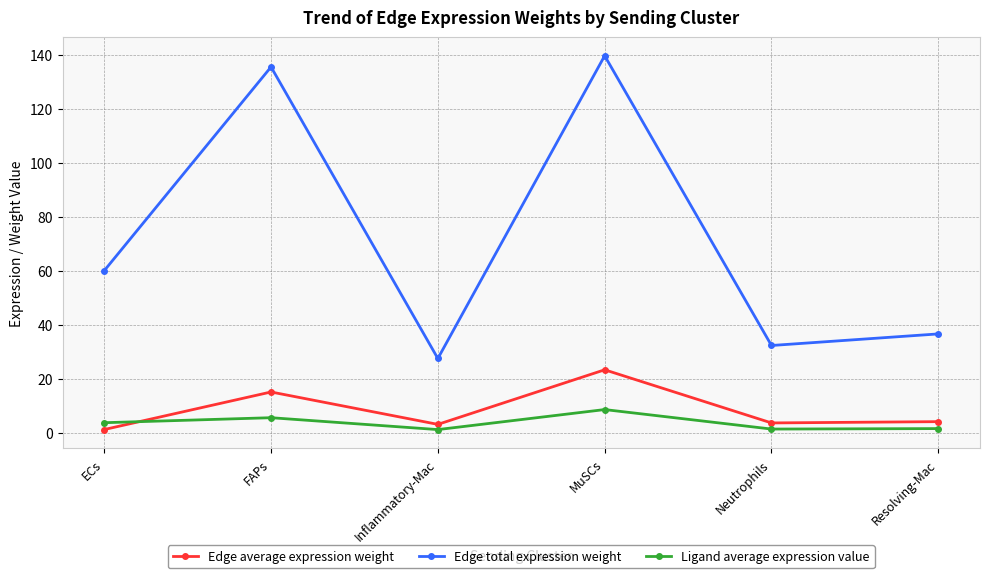

Where is Edge total expression weight nearest to the value 83?

ECs